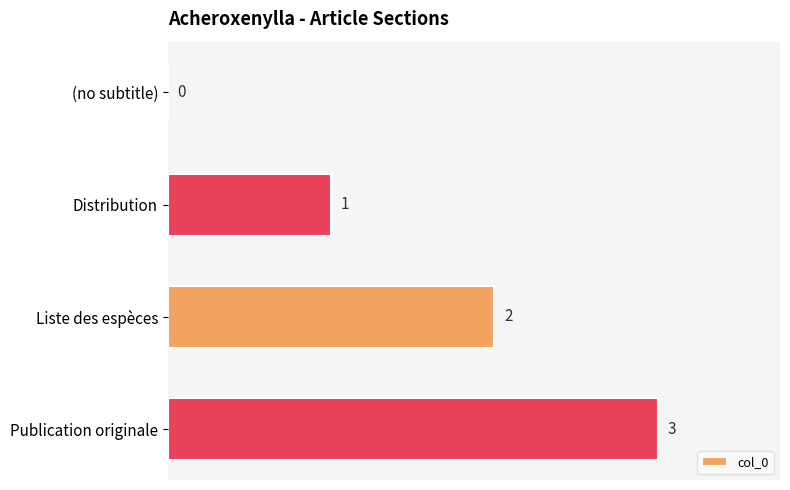

What is the sum of all values?

6